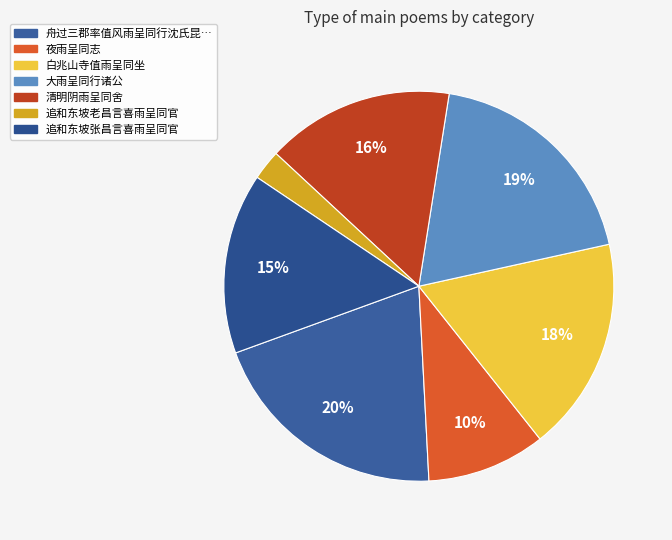

Does any single category account for the majority?

No